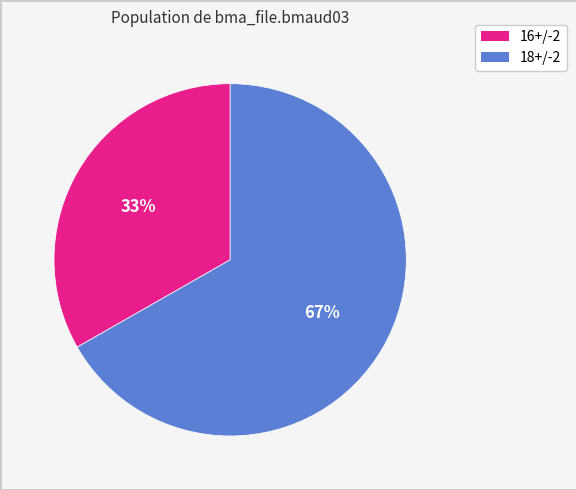

To the nearest percent, what is the average slice percentage?

50%